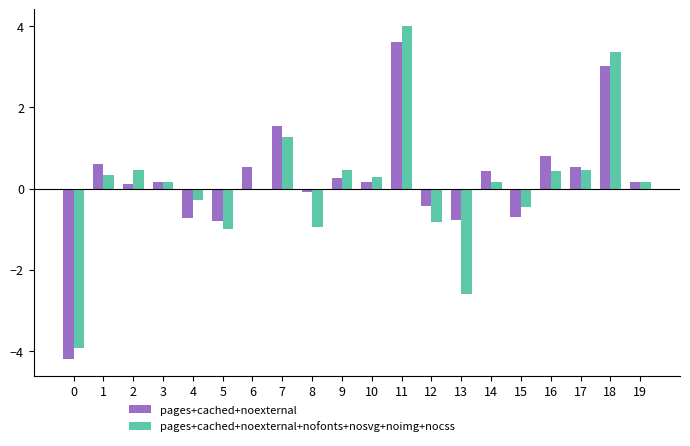

How many groups of bars are there?

20